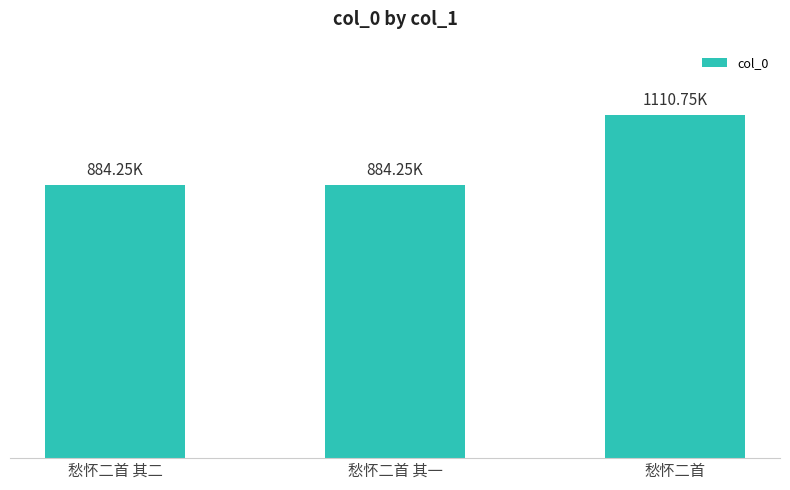

Which has a higher value, 愁怀二首 其一 or 愁怀二首?

愁怀二首